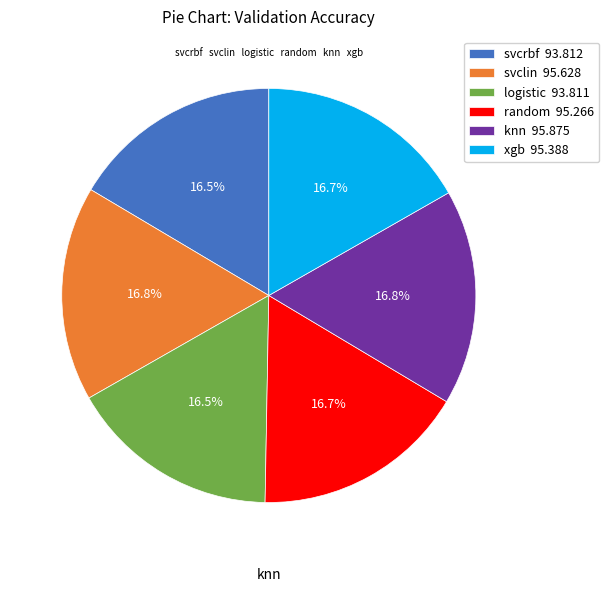

What is the total percentage of random and svclin?

33.5%